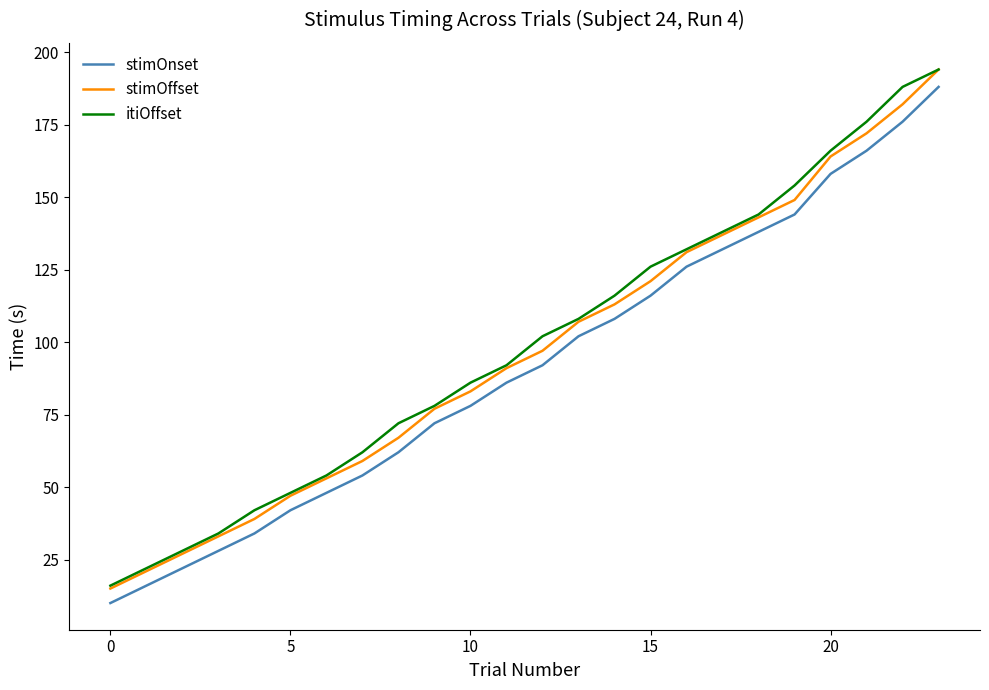

True or false: stimOnset and itiOffset cross at least once.

False